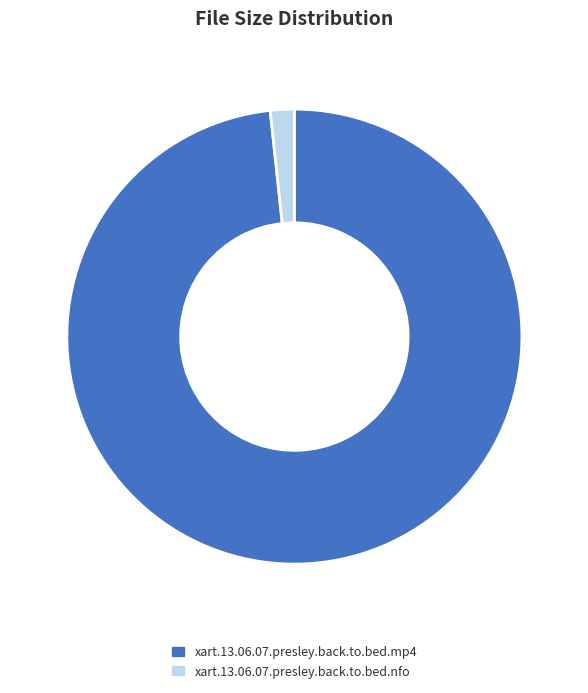

Do xart.13.06.07.presley.back.to.bed.mp4 and xart.13.06.07.presley.back.to.bed.nfo together represent more than half of the pie?

Yes